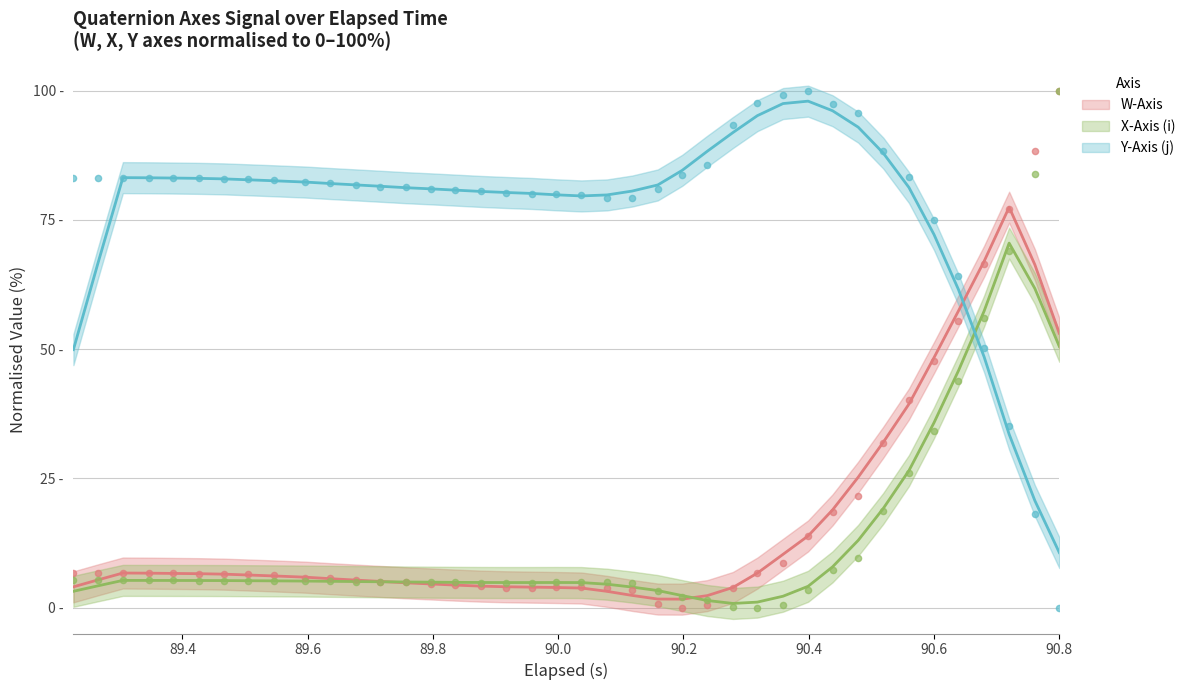

Is the value of W-Axis pts at 9 greater than the value of Y-Axis (j) pts at 31?

No